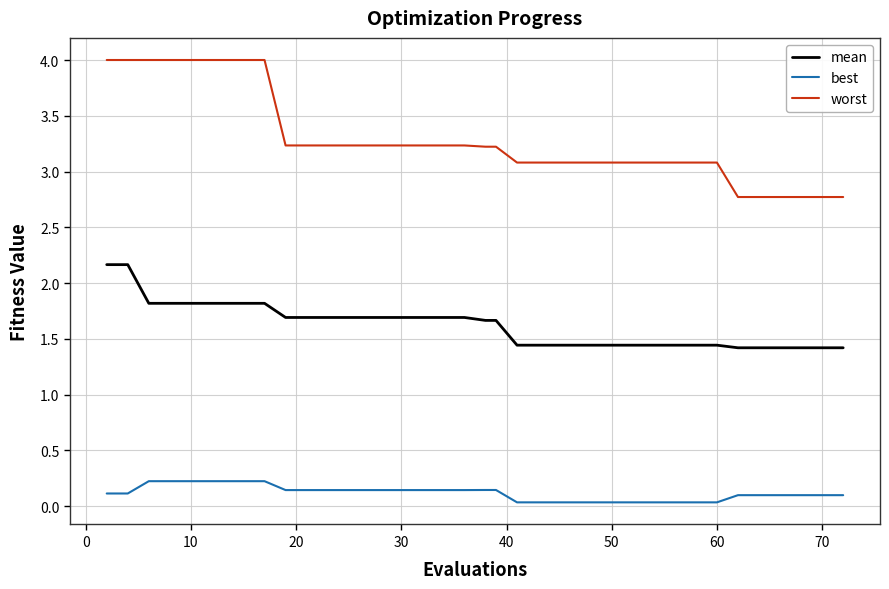

What are all the series names shown in the legend?

mean, best, worst